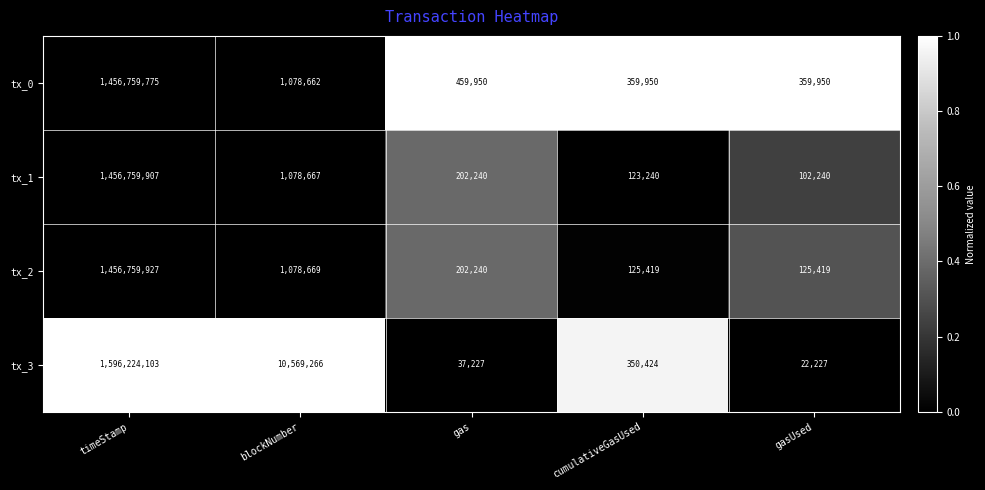

What is the total value across all series at gas?

901657